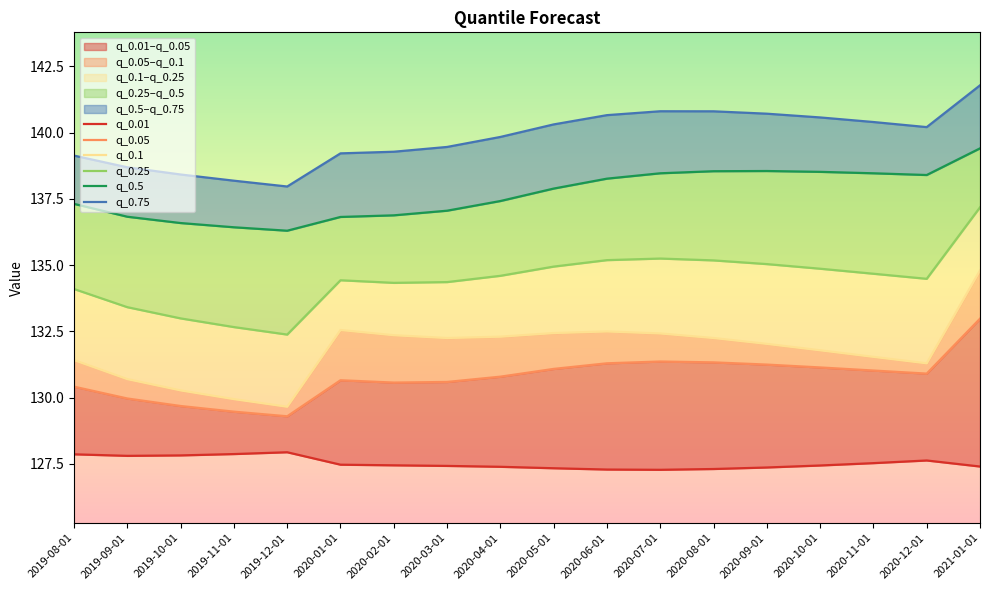

The value of q_0.05 at 2020-10-01 is 131.1. True or false?

True